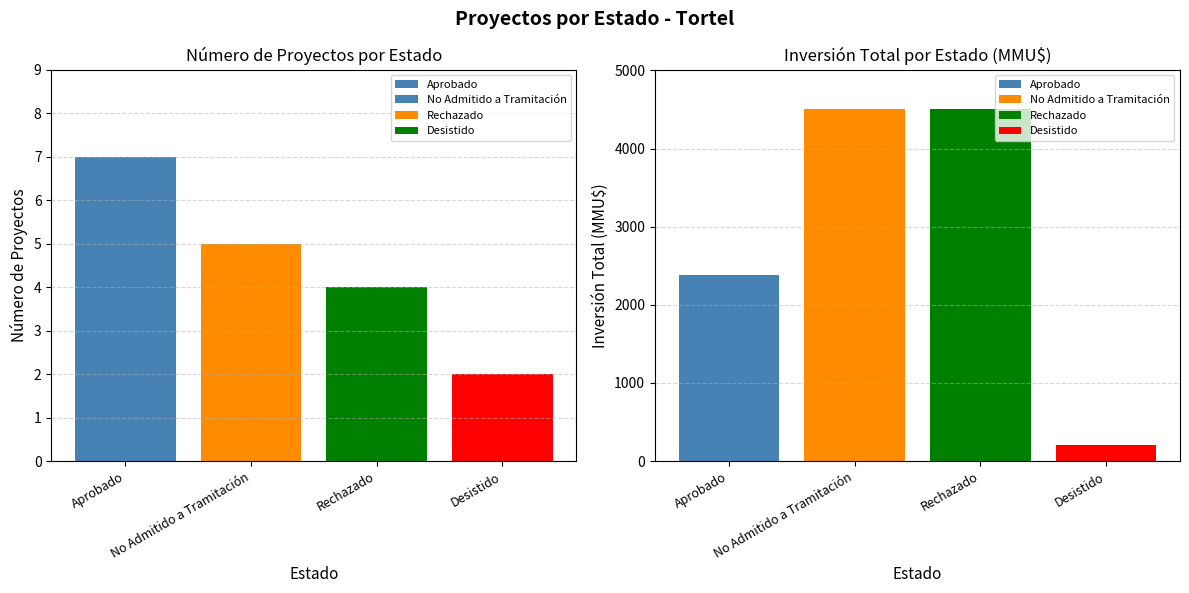

What is the change in value from Aprobado to No Admitido a Tramitación?

-2